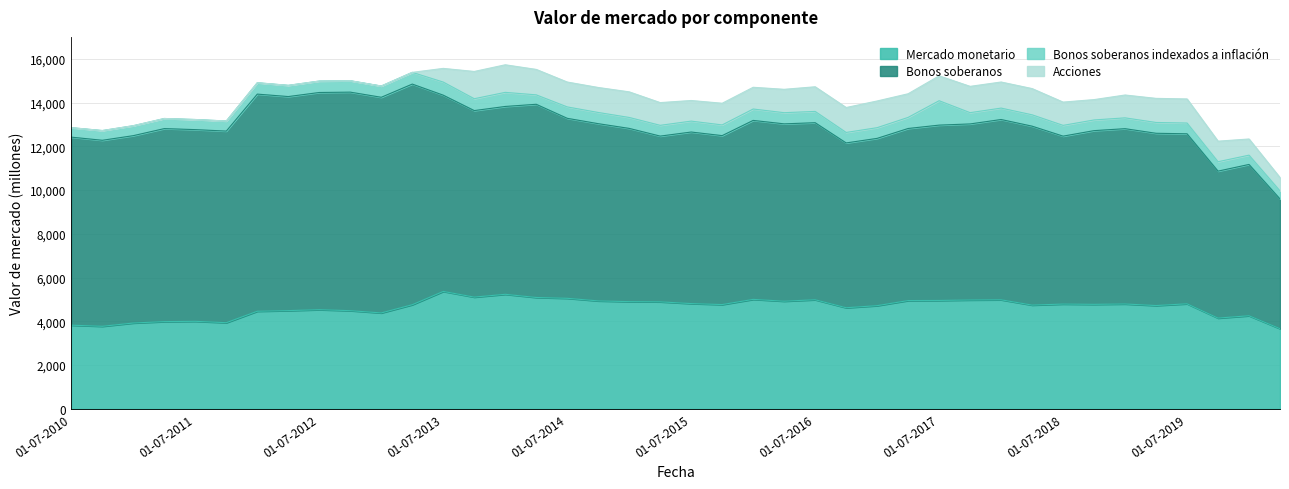

At which category does Mercado monetario reach its first local peak?

01-07-2011